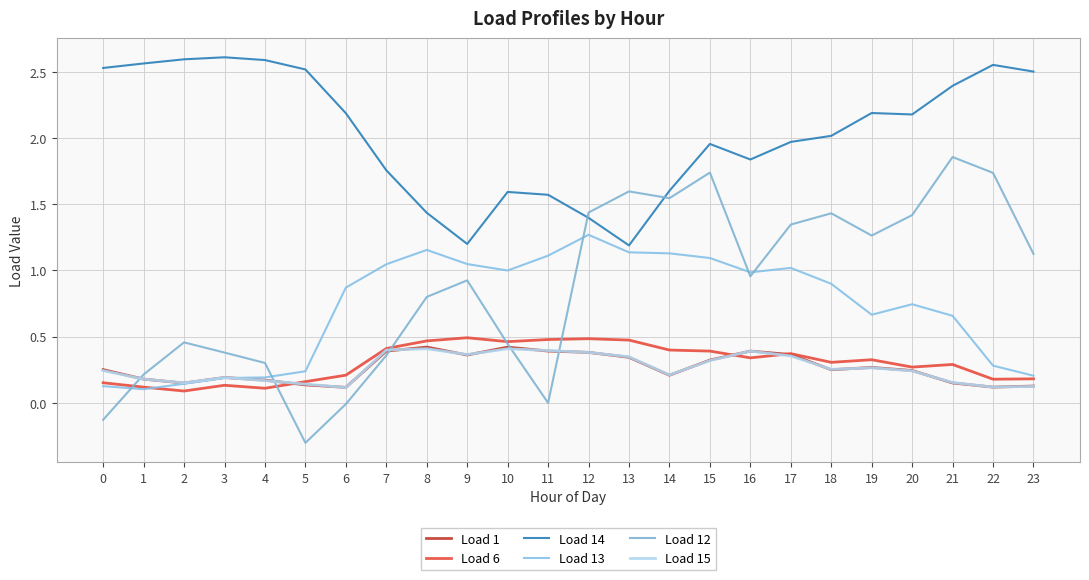

Where is the first local minimum for Load 6?

2